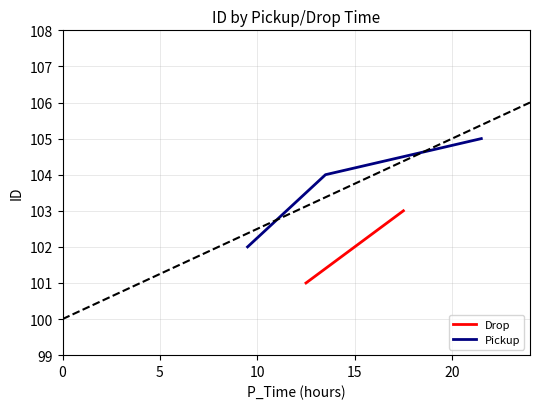

How many values are between 102 and 105?

3